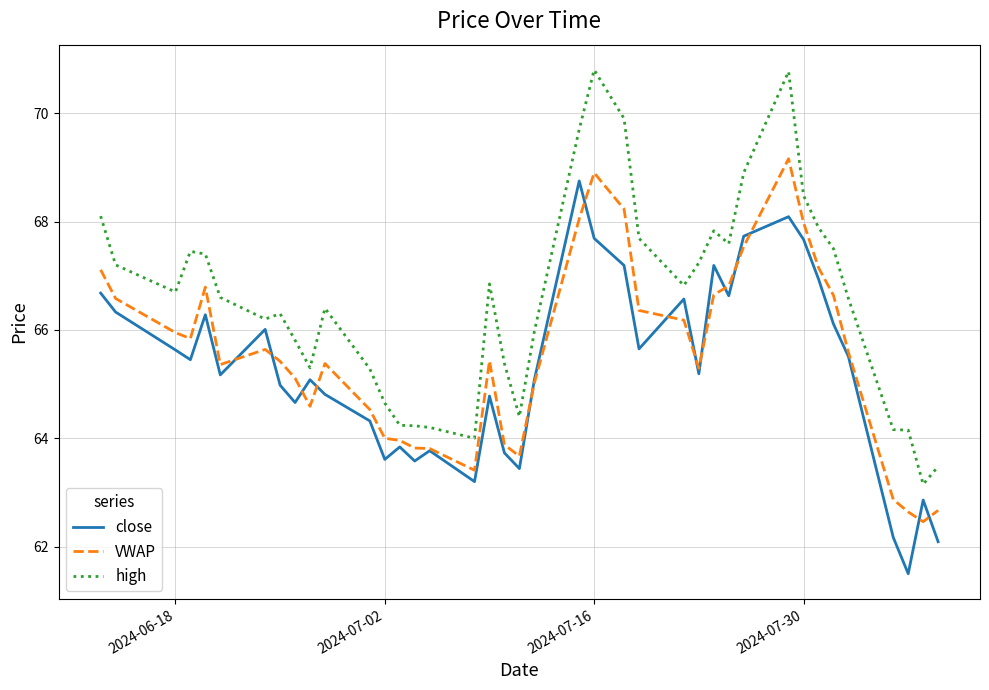

Which series has the largest total across all categories?

high